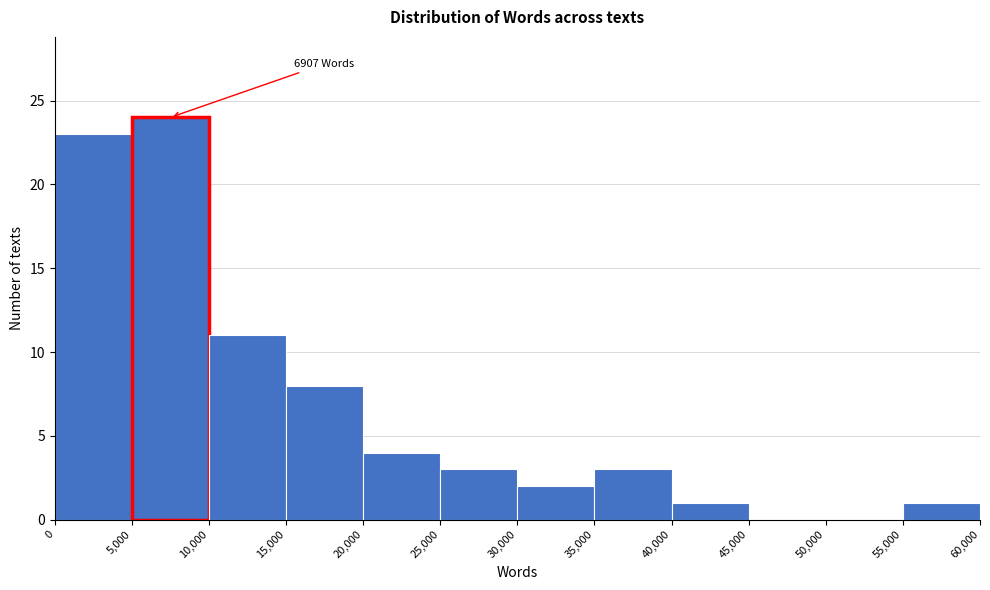

Which range on the x-axis has the tallest bar?

5,000 to 10,000